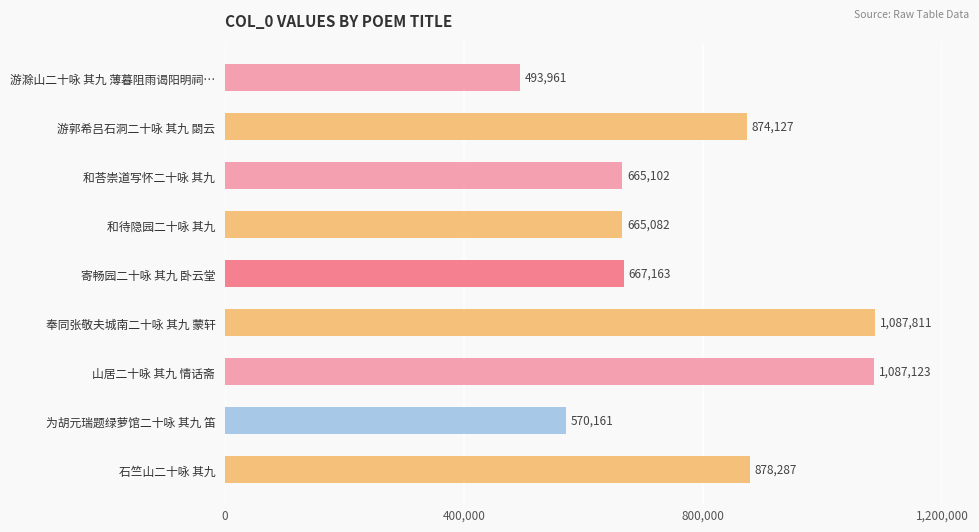

Are the bars horizontal?

Yes